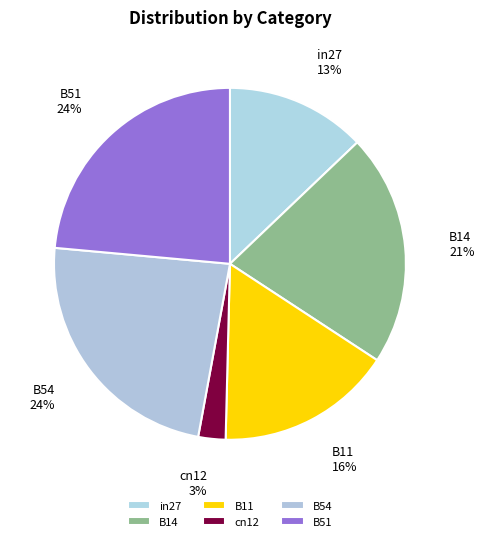

To the nearest percent, what percentage of the pie is cn12?

3%